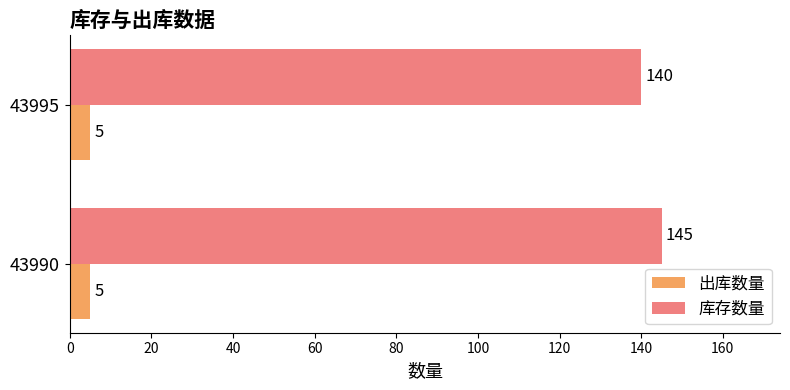

List the series in order of their overall mean, lowest first.

出库数量, 库存数量